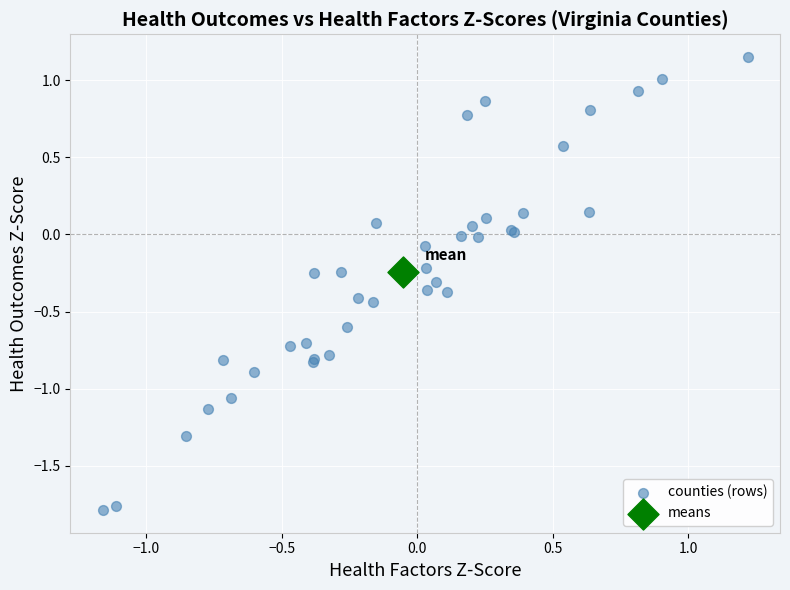

What are all the series names shown in the legend?

counties (rows), means